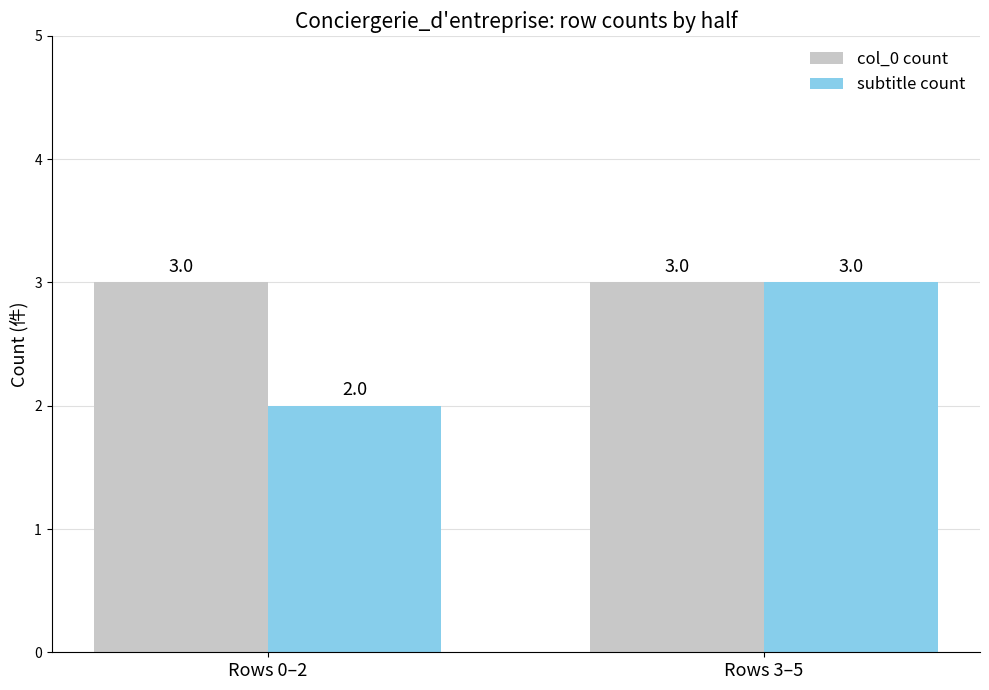

What is the value of the subtitle count bar at the 2nd from the left?

3